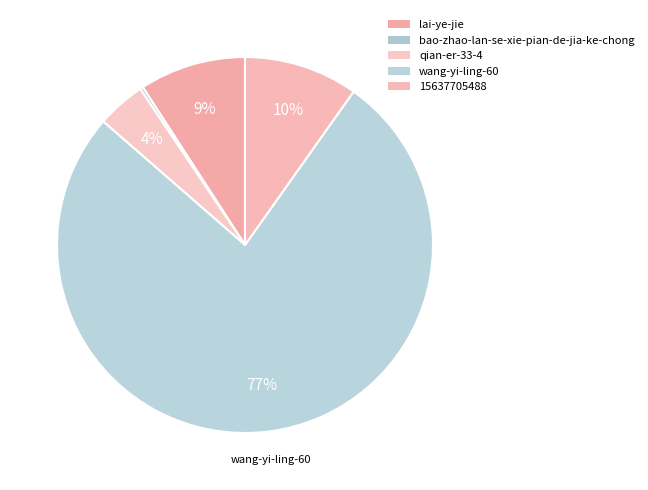

To the nearest percent, what is the difference between the qian-er-33-4 and 15637705488 slice percentages?

6%